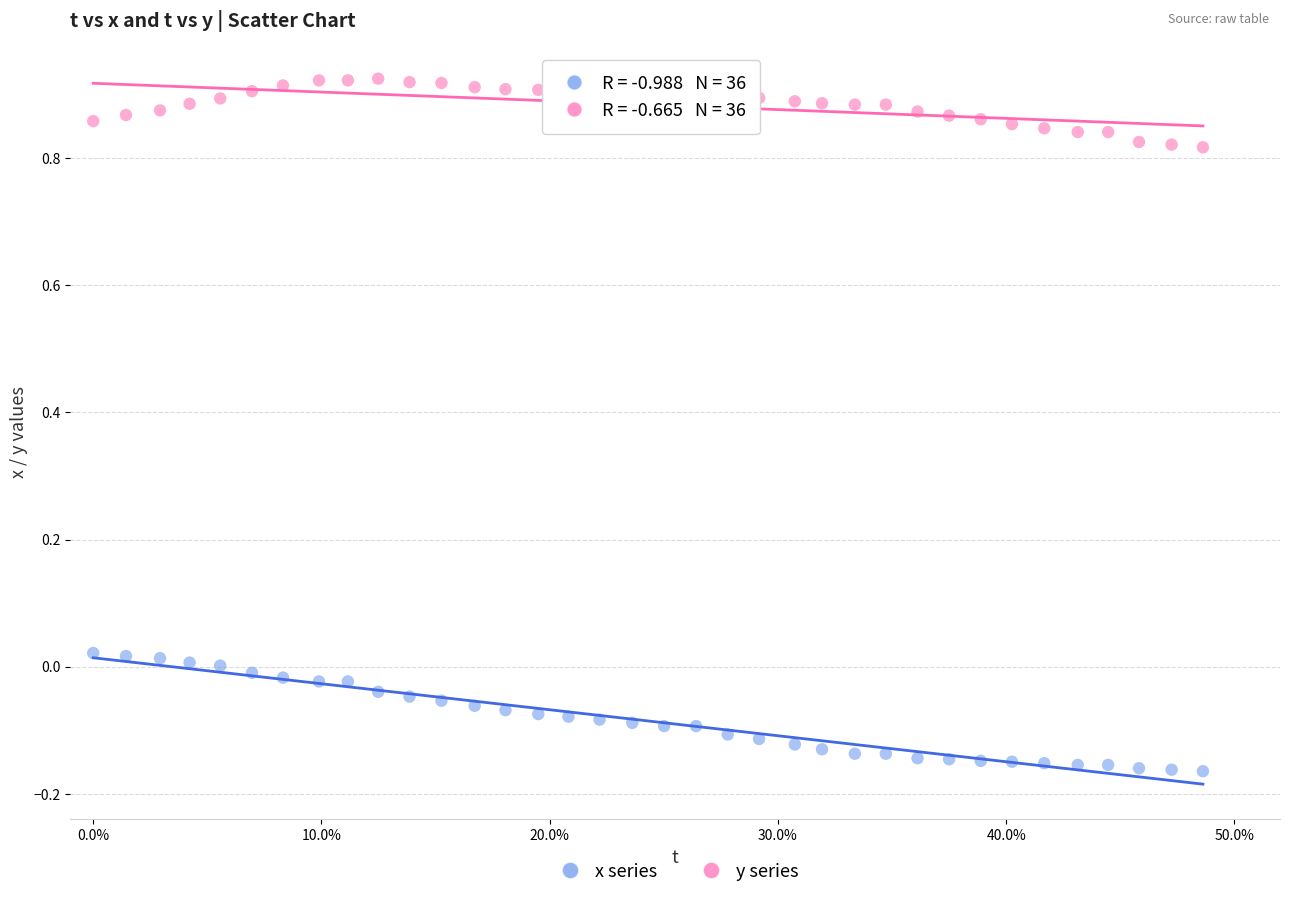

Across all data points, what is the range of X values (max minus min)?

0.5